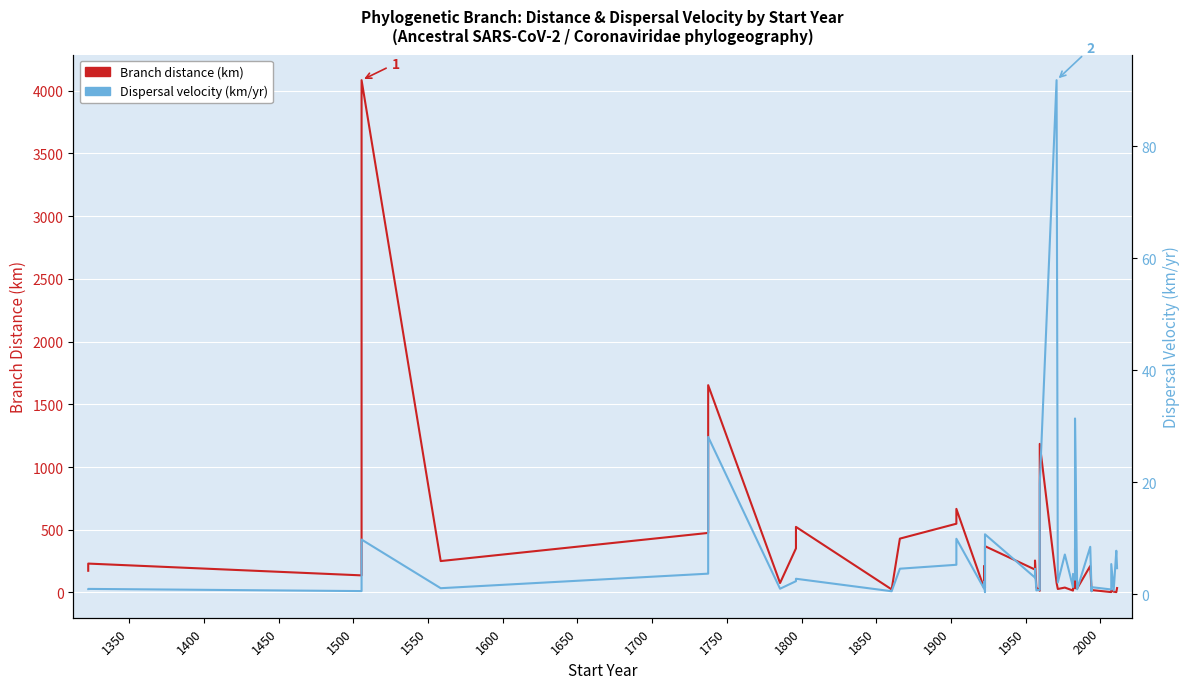

Is the value of Dispersal velocity (km/yr) at 21 greater than the value of Branch distance (km) at 1750?

No